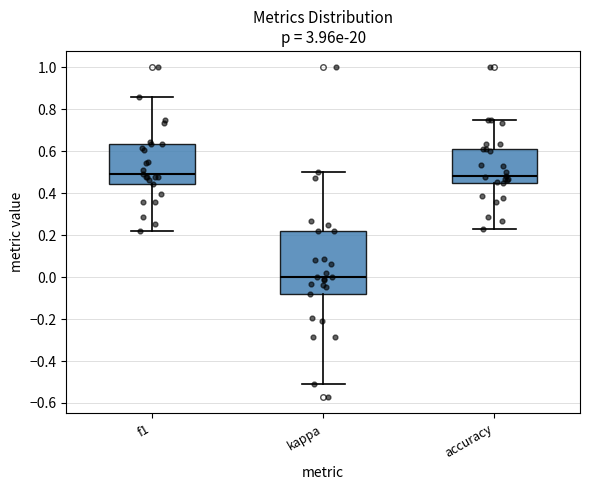

Reading left to right, read every box against the y-axis: the position of its median line, the range the box covers, and the ends of its whiskers. The values are not printed on the chart, so give them approximately, as read against the axis.

f1: median 0.50, box 0.44 to 0.64, whiskers 0.22 to 0.86
kappa: median 0.00, box -0.08 to 0.22, whiskers -0.52 to 0.50
accuracy: median 0.48, box 0.46 to 0.62, whiskers 0.24 to 0.76